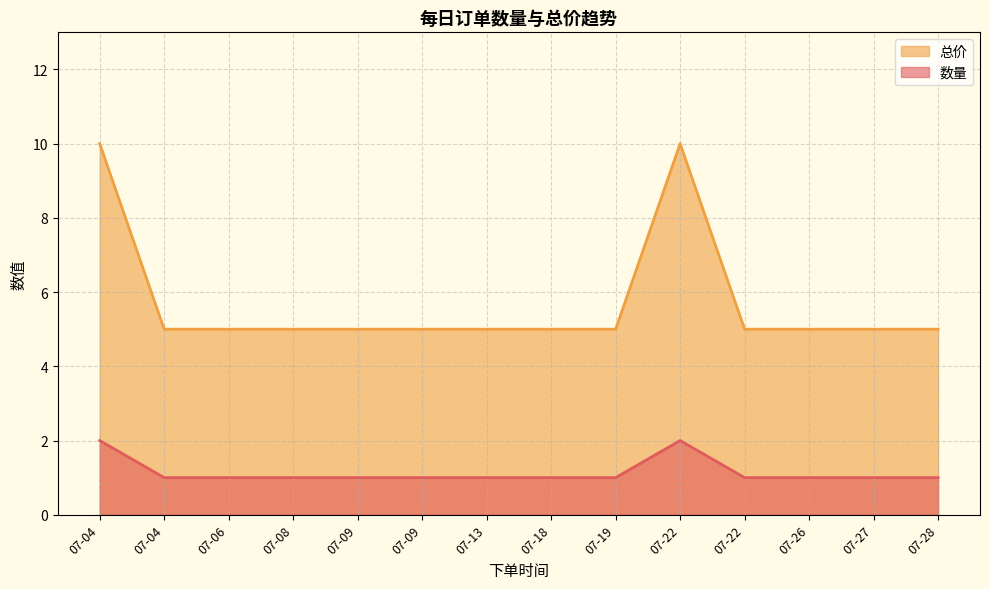

What is the minimum value for 数量?

1